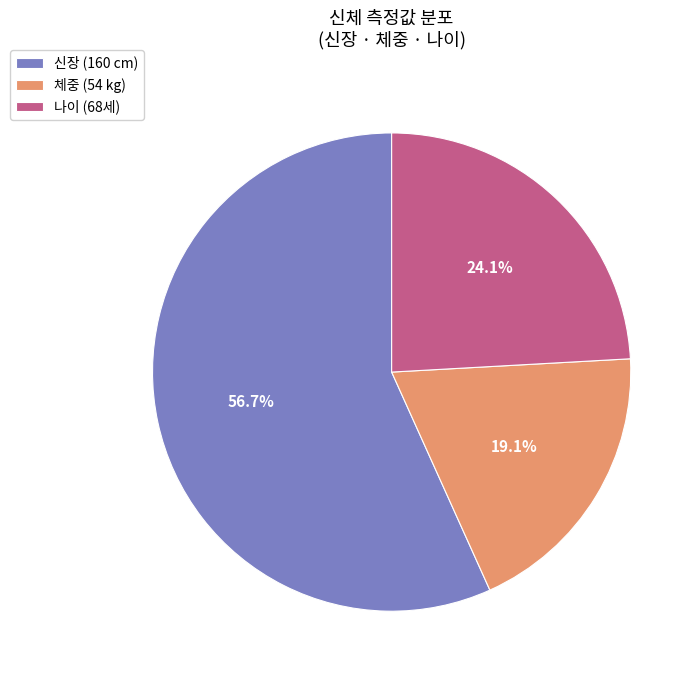

Is the sum of 체중 (54 kg) and 신장 (160 cm) greater than half?

Yes